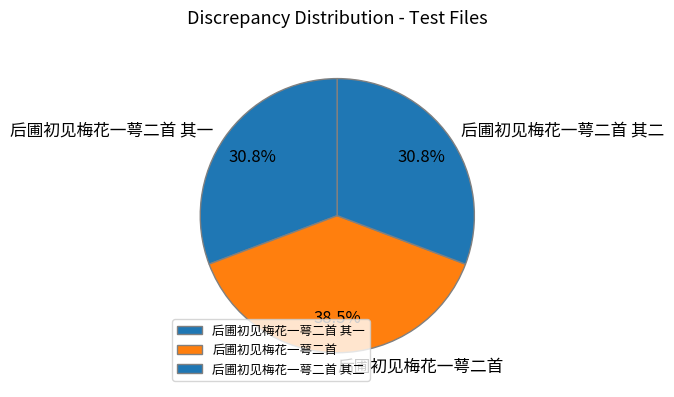

How much of the chart is everything except 后圃初见梅花一萼二首?

61.5%